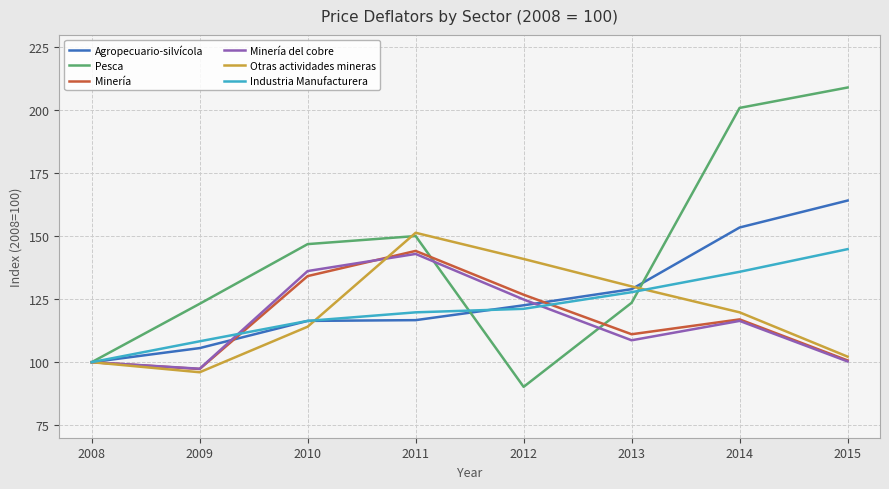

What is the difference between the Minería del cobre values at 2011 and 2010?

6.8